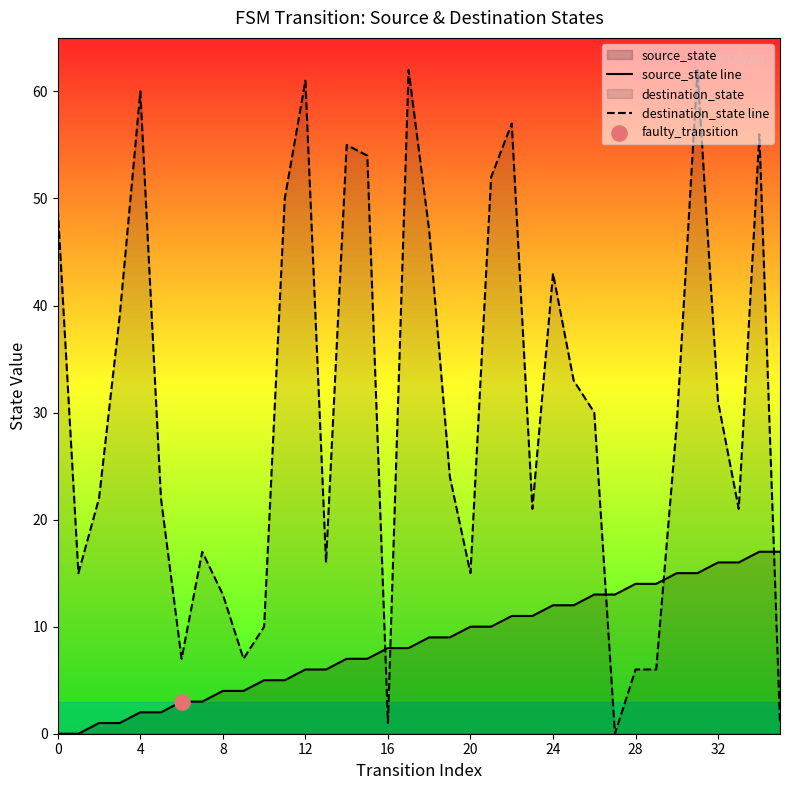

At how many categories does at least one series exceed 49?

10